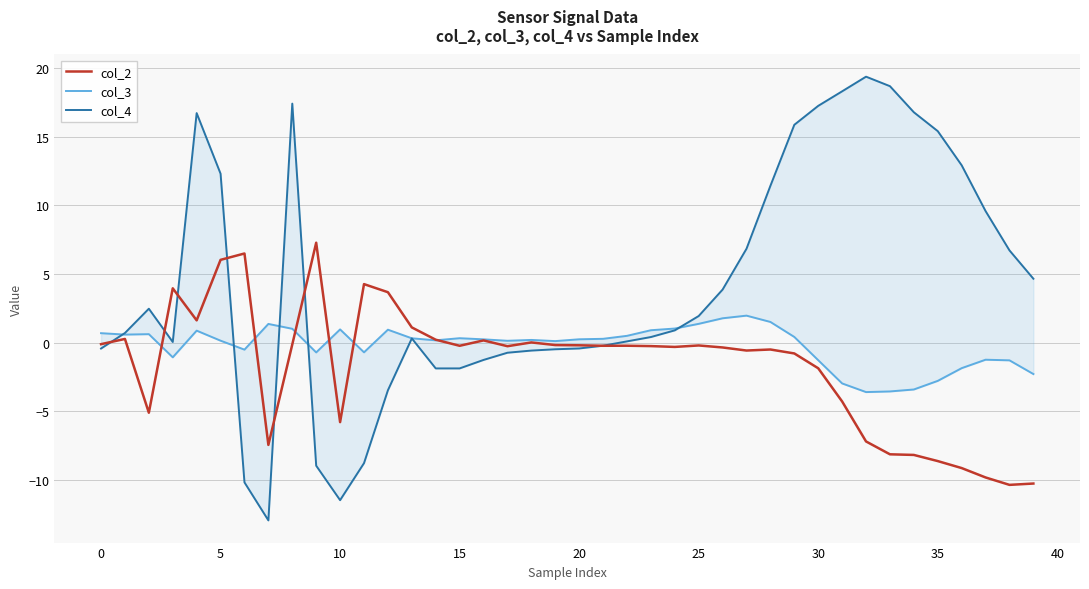

What is the label of the 26th point from the right?

14